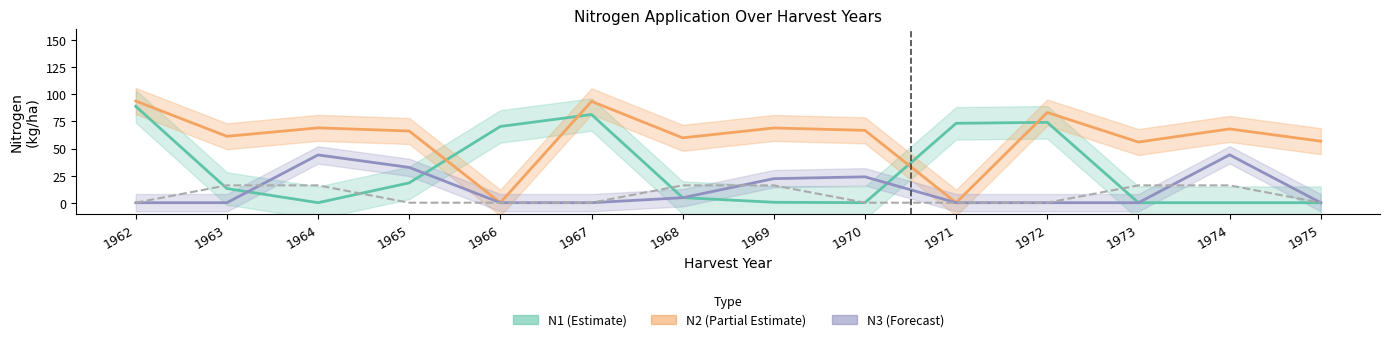

Which category has the lowest value in the N3 (Forecast) series?

1962